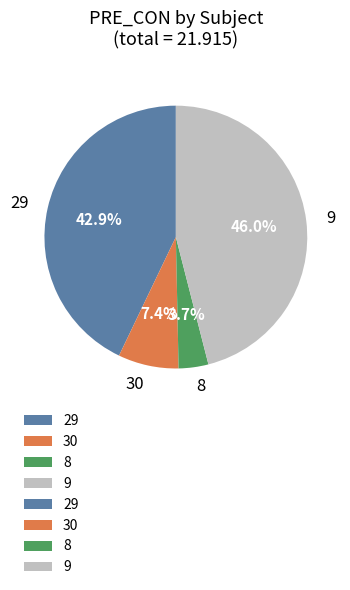

Between 8 and 29, which is larger?

29